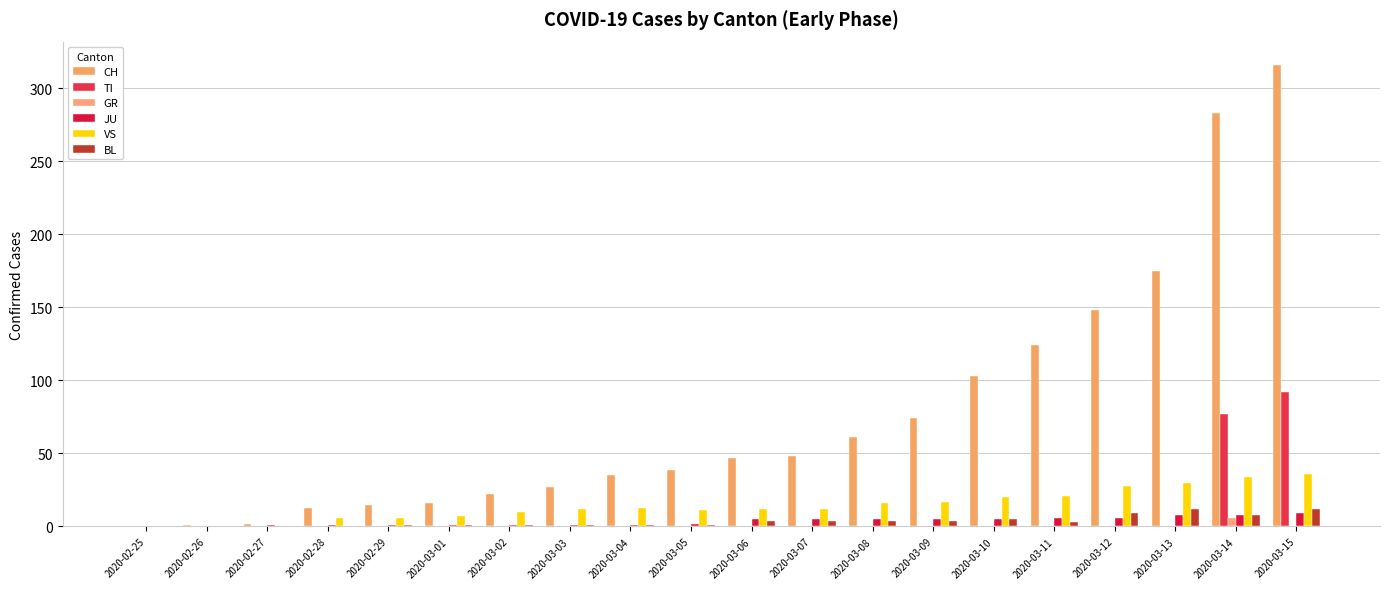

What is the sum of all TI values?

169